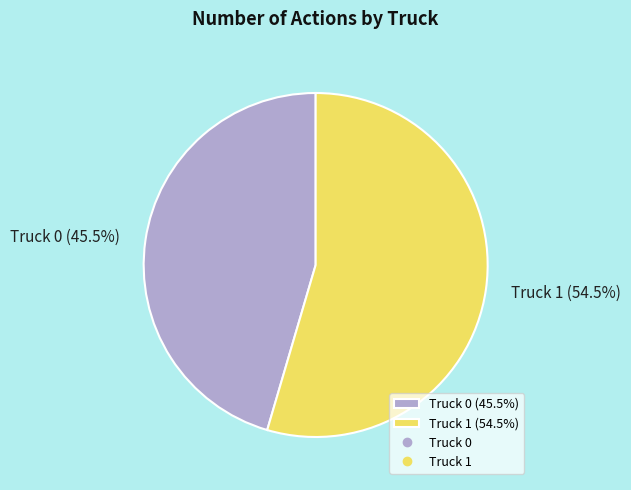

What is the ratio of the value at Truck 1 to the value at Truck 0?

1.2